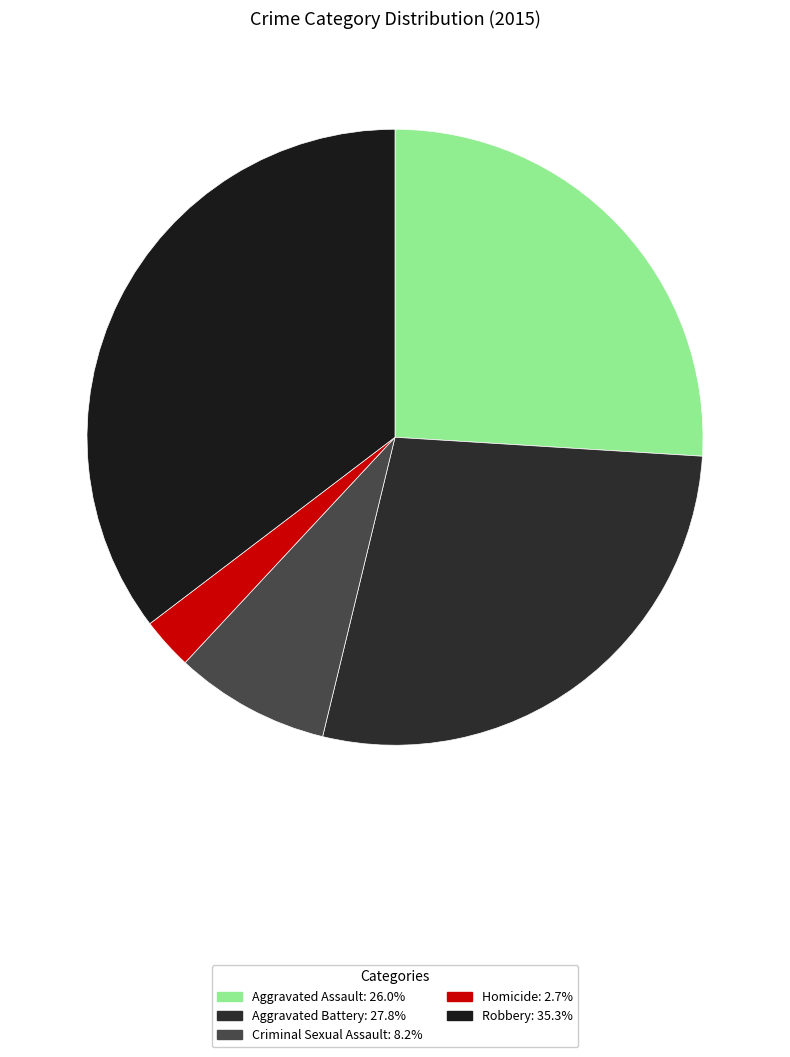

Count the number of slices in the pie.

5